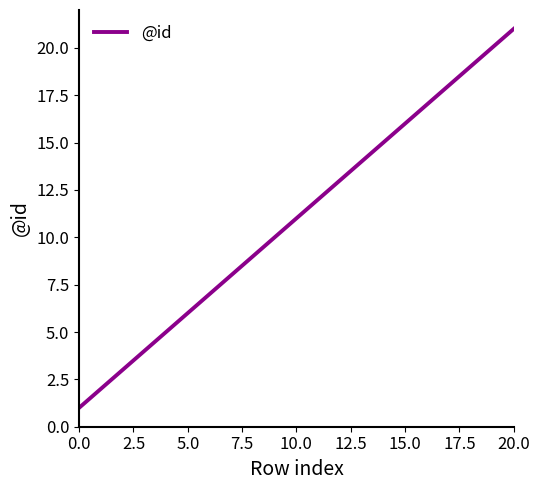

What is the maximum value shown in the chart?

21